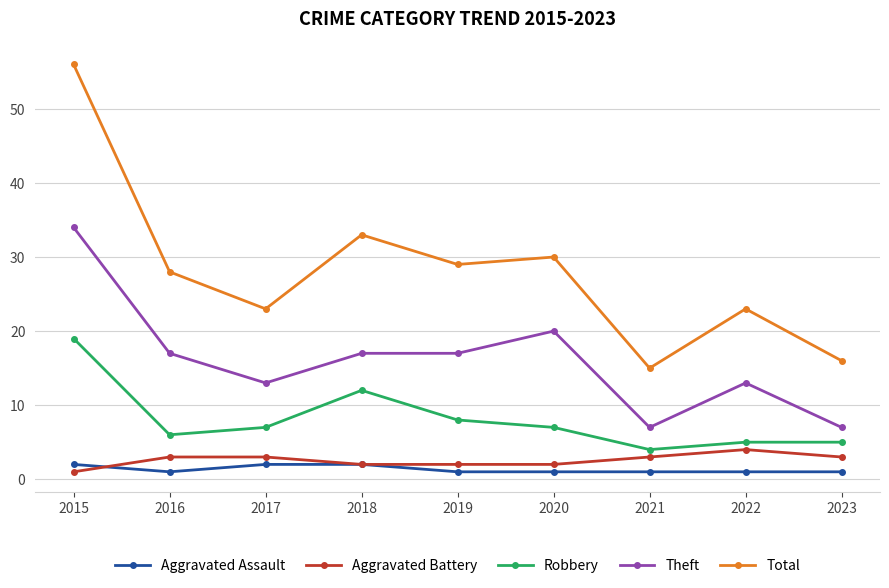

Reading right to left, extract all data points from this chart.

Aggravated Assault: 2023=1	2022=1	2021=1	2020=1	2019=1	2018=2	2017=2	2016=1	2015=2
Aggravated Battery: 2023=3	2022=4	2021=3	2020=2	2019=2	2018=2	2017=3	2016=3	2015=1
Robbery: 2023=5	2022=5	2021=4	2020=7	2019=8	2018=12	2017=7	2016=6	2015=19
Theft: 2023=7	2022=13	2021=7	2020=20	2019=17	2018=17	2017=13	2016=17	2015=34
Total: 2023=16	2022=23	2021=15	2020=30	2019=29	2018=33	2017=23	2016=28	2015=56